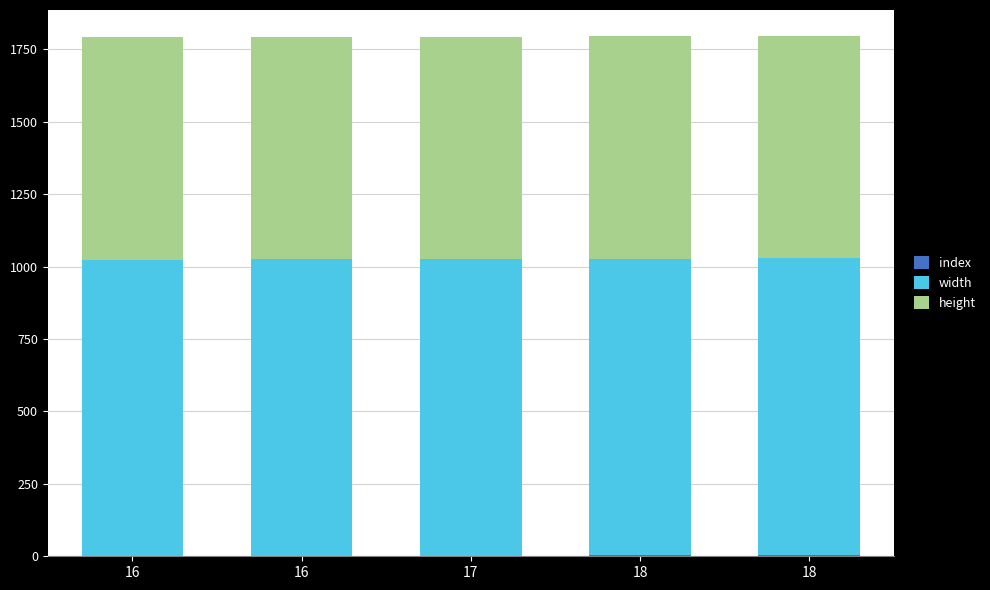

How many distinct data groups are displayed?

3